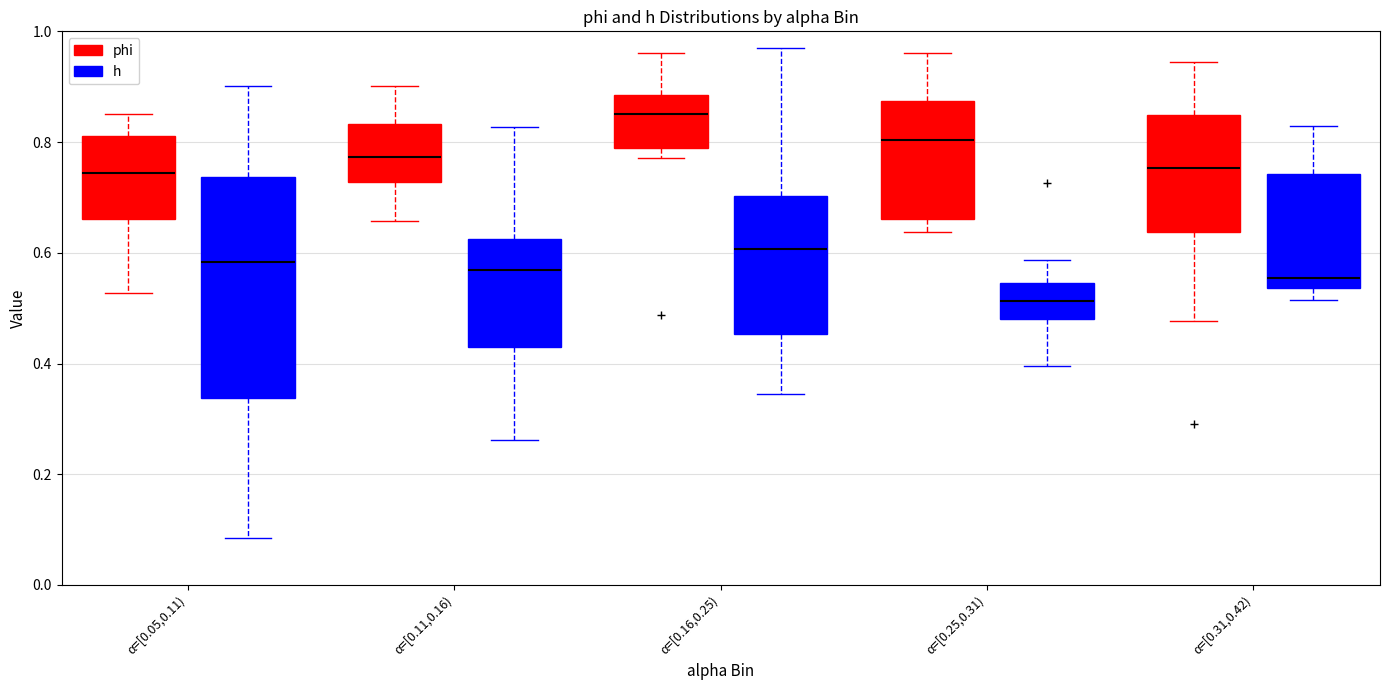

Which box has the highest median line?

α=[0.16,0.25) (phi)